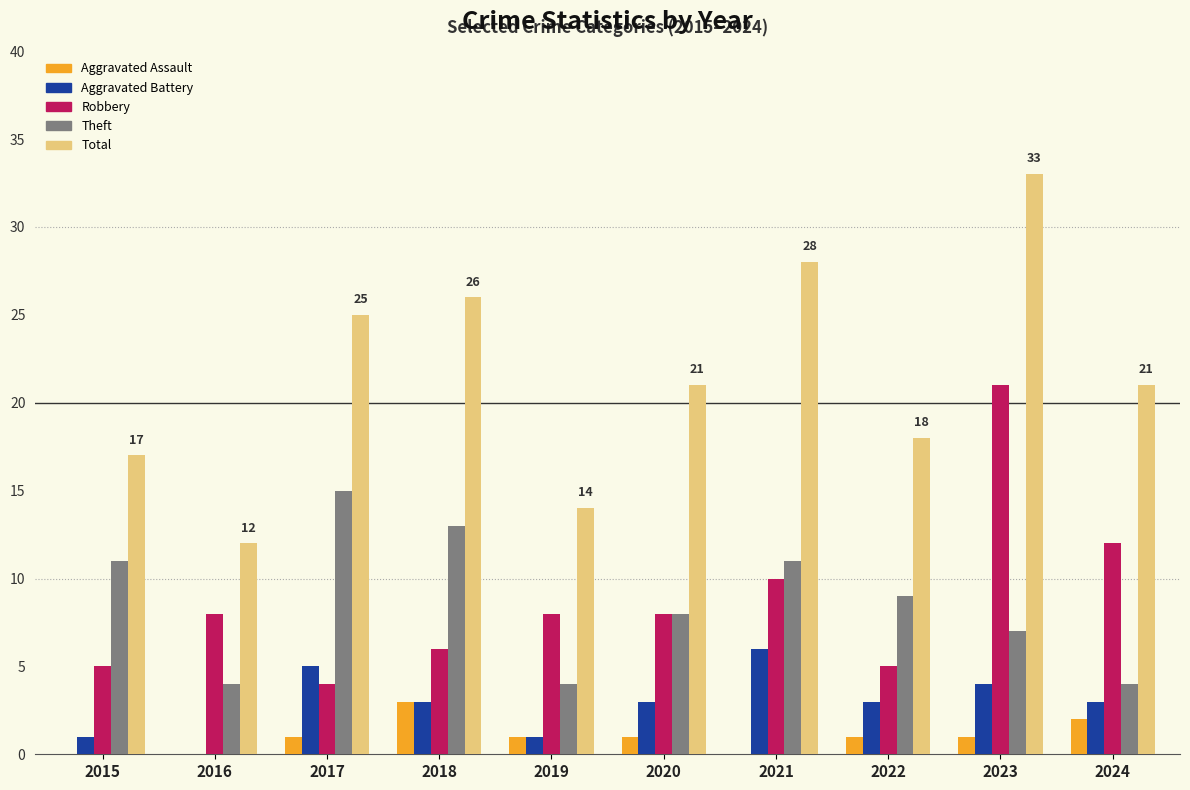

At which category is the sum across all series the highest?

2023